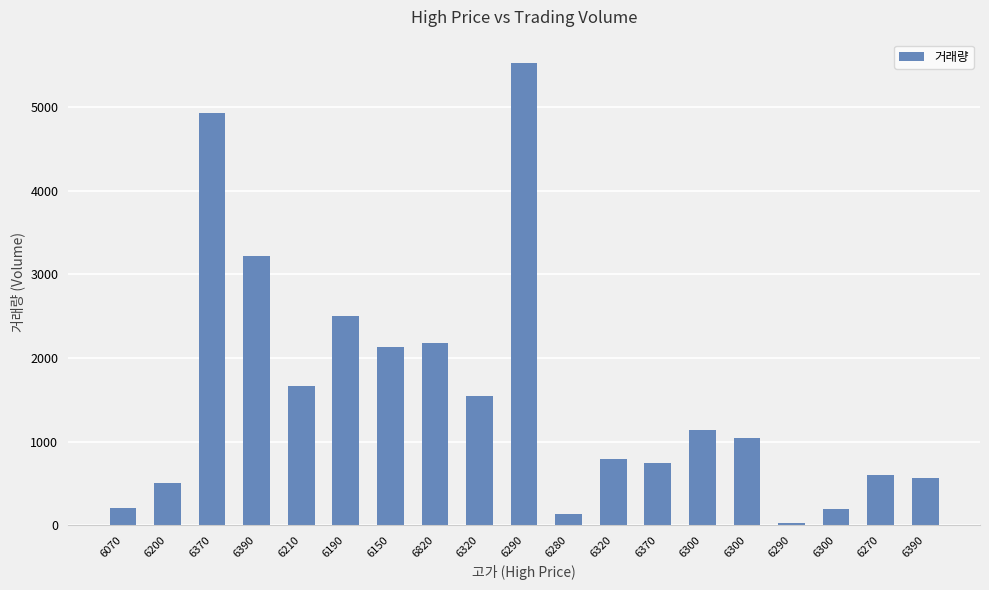

What is the difference between the values at 6290 and 6370?

719